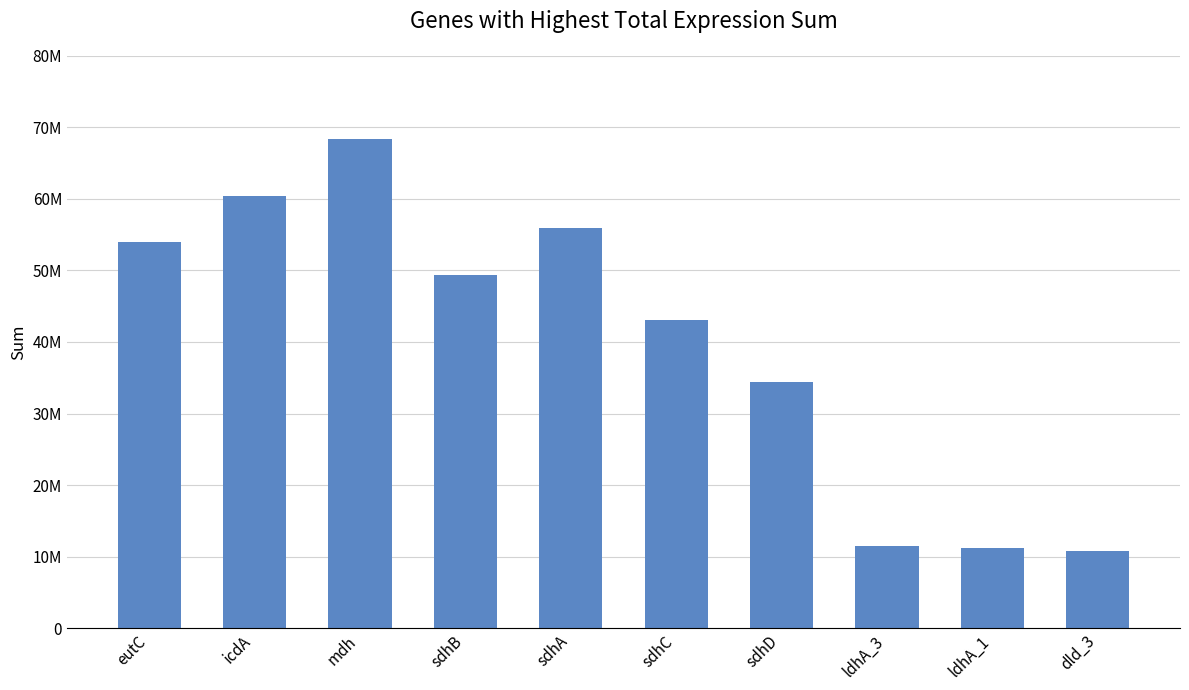

Is it true that the value at icdA is 87270005.1?

False